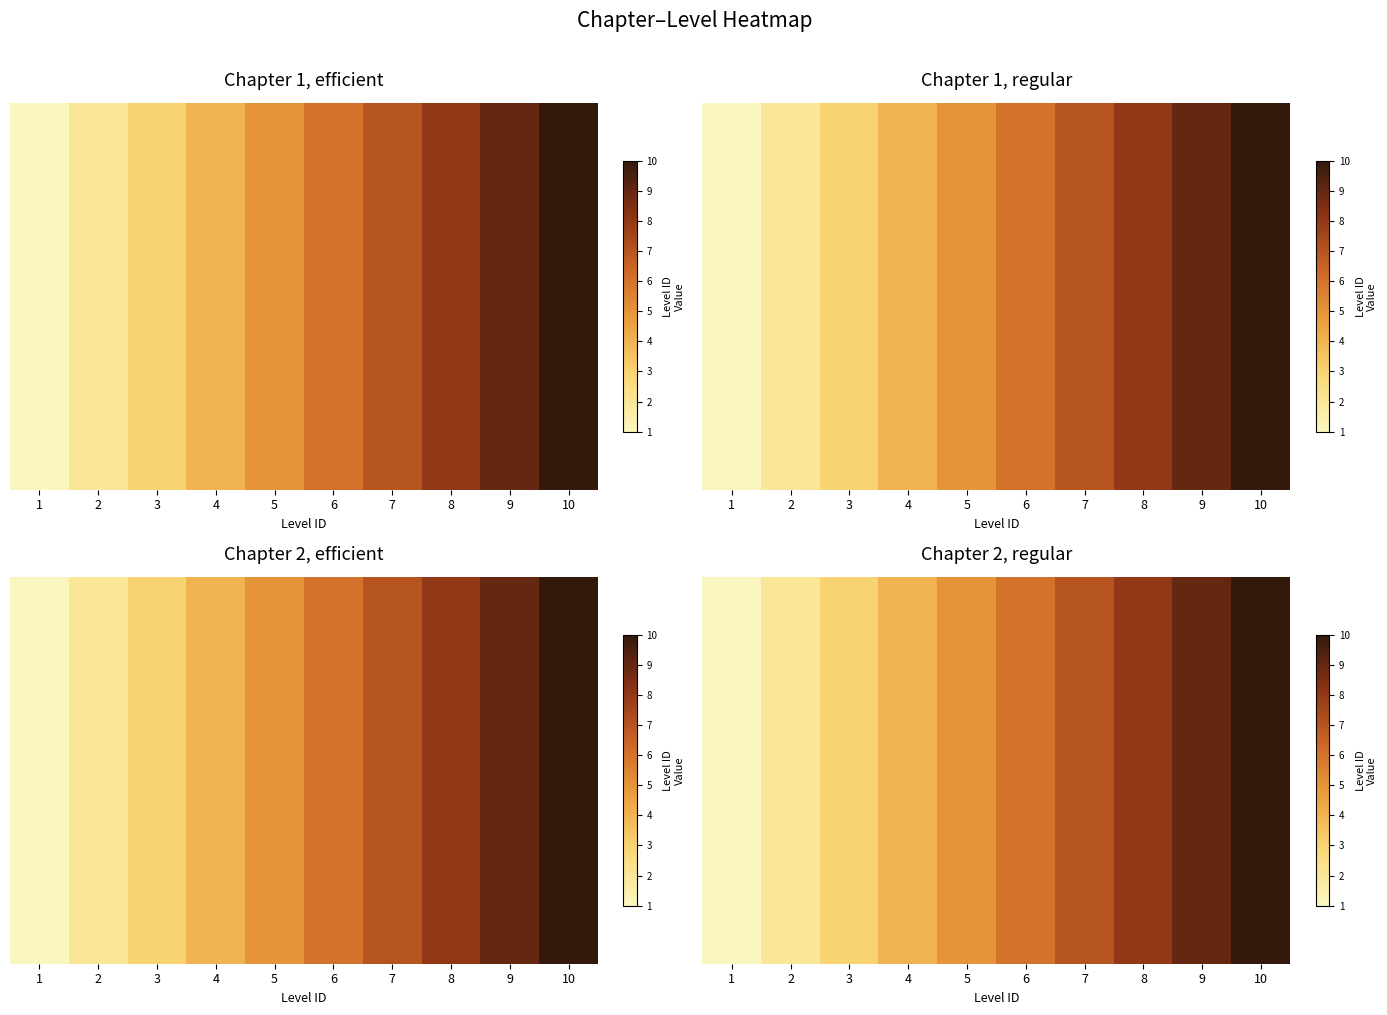

What is the change in value from 6 to 7?

+1